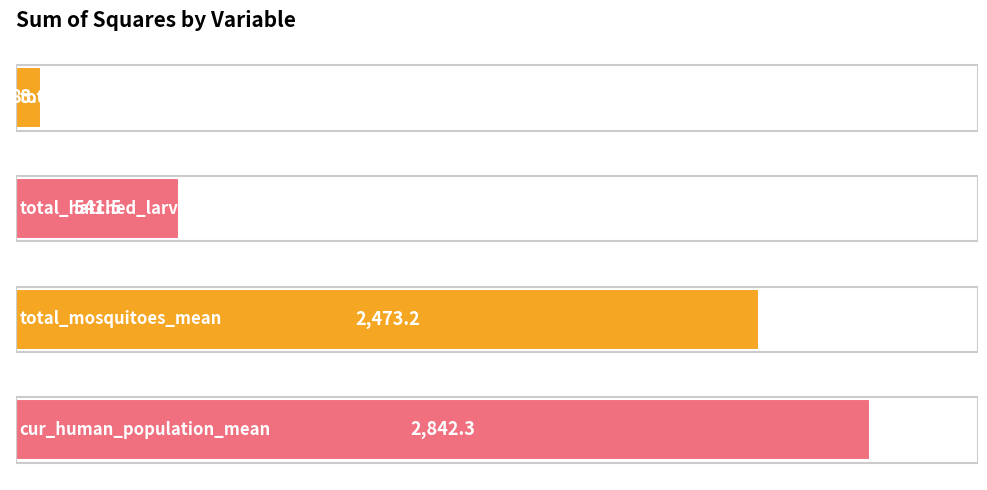

Does the chart contain any negative values?

No